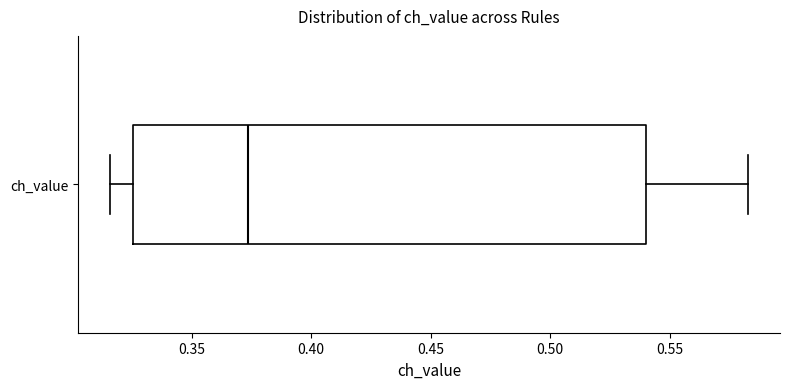

Transcribe this box plot: give where the median line is, the range the box spans, and where the two whiskers end, as read against the x-axis. The values are not printed on the chart, so give them approximately, as read against the axis.

median 0.375, box 0.325 to 0.540, whiskers 0.315 to 0.585